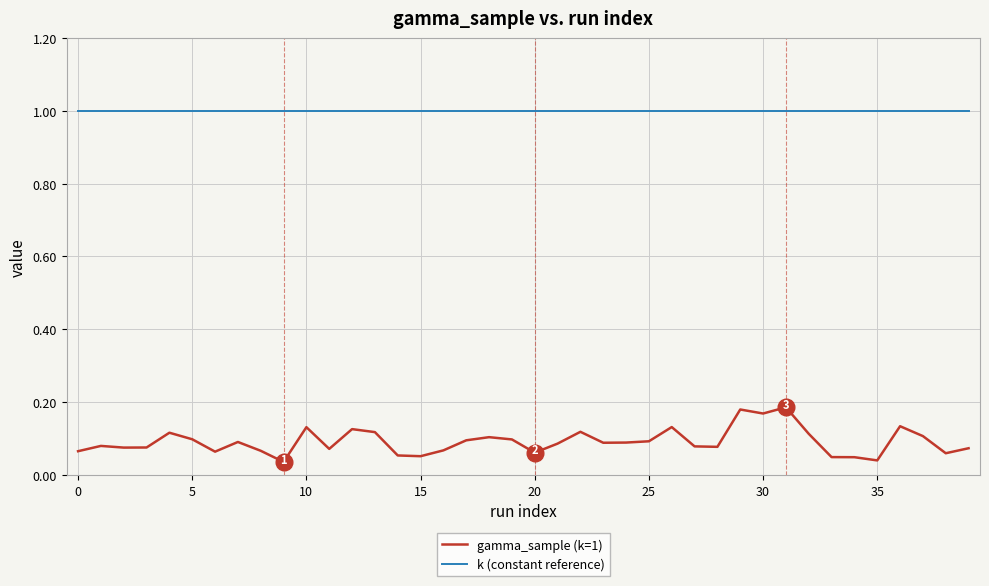

Which series has the largest total across all categories?

k (constant reference)